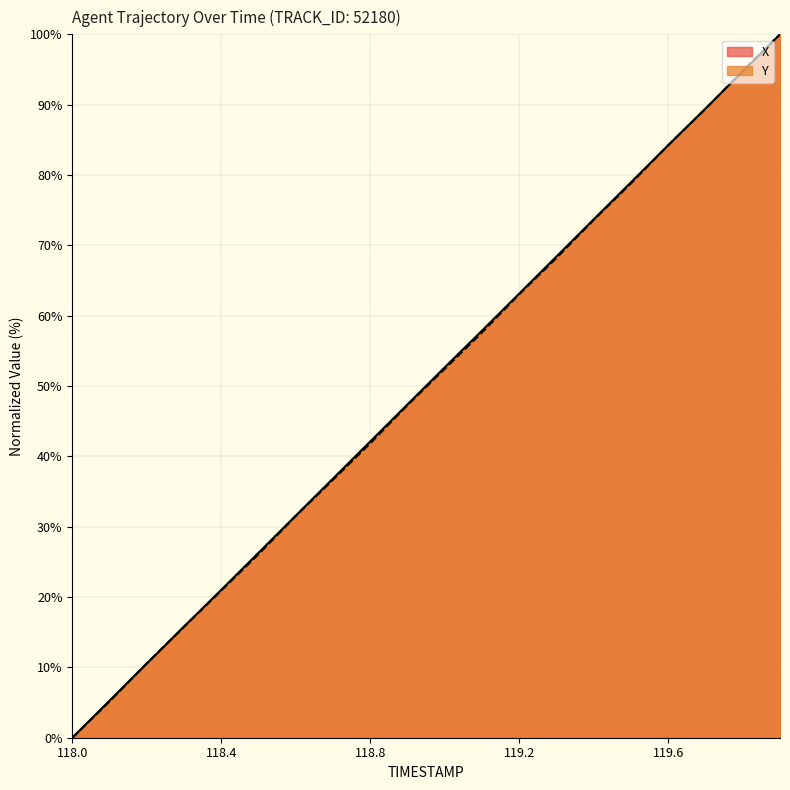

At which label does X first exceed 52?

119.0